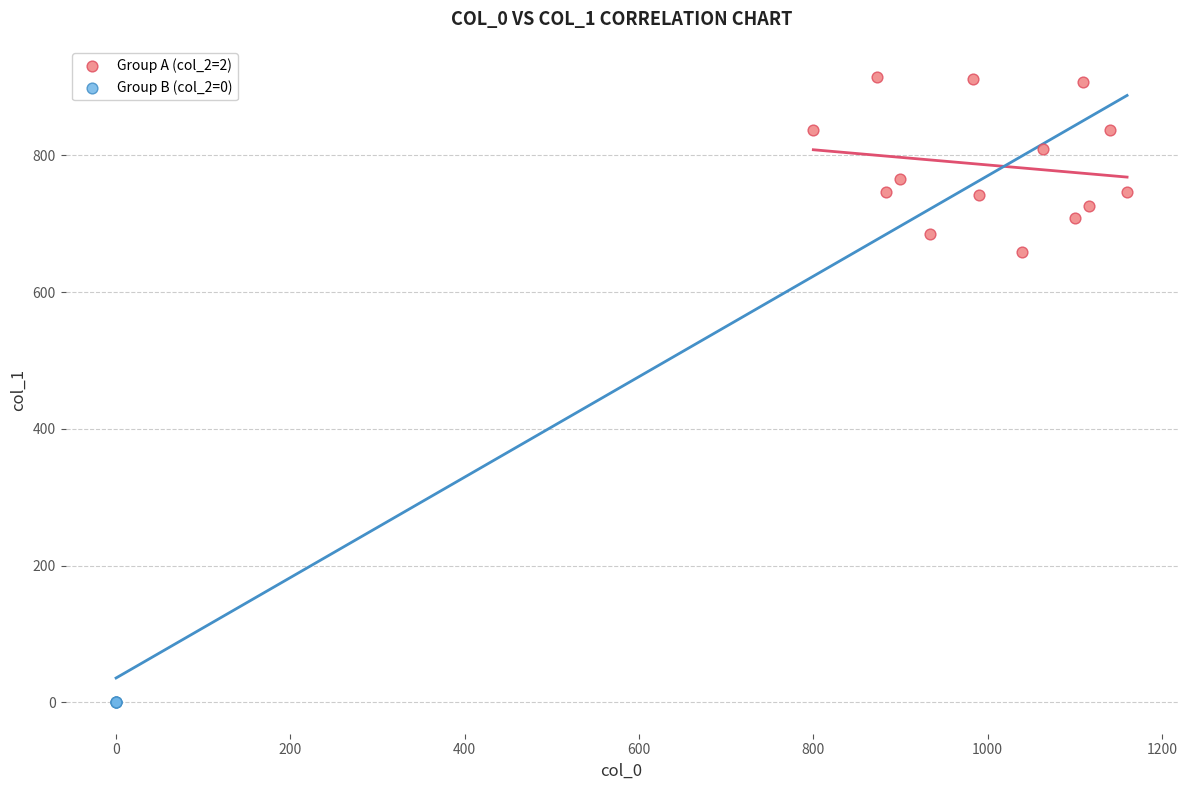

Which series contains the highest Y value?

Group A (col_2=2)